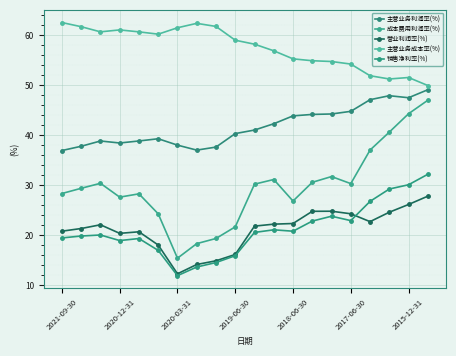

What is the sum of all 主营业务利润率(%) values?

835.1